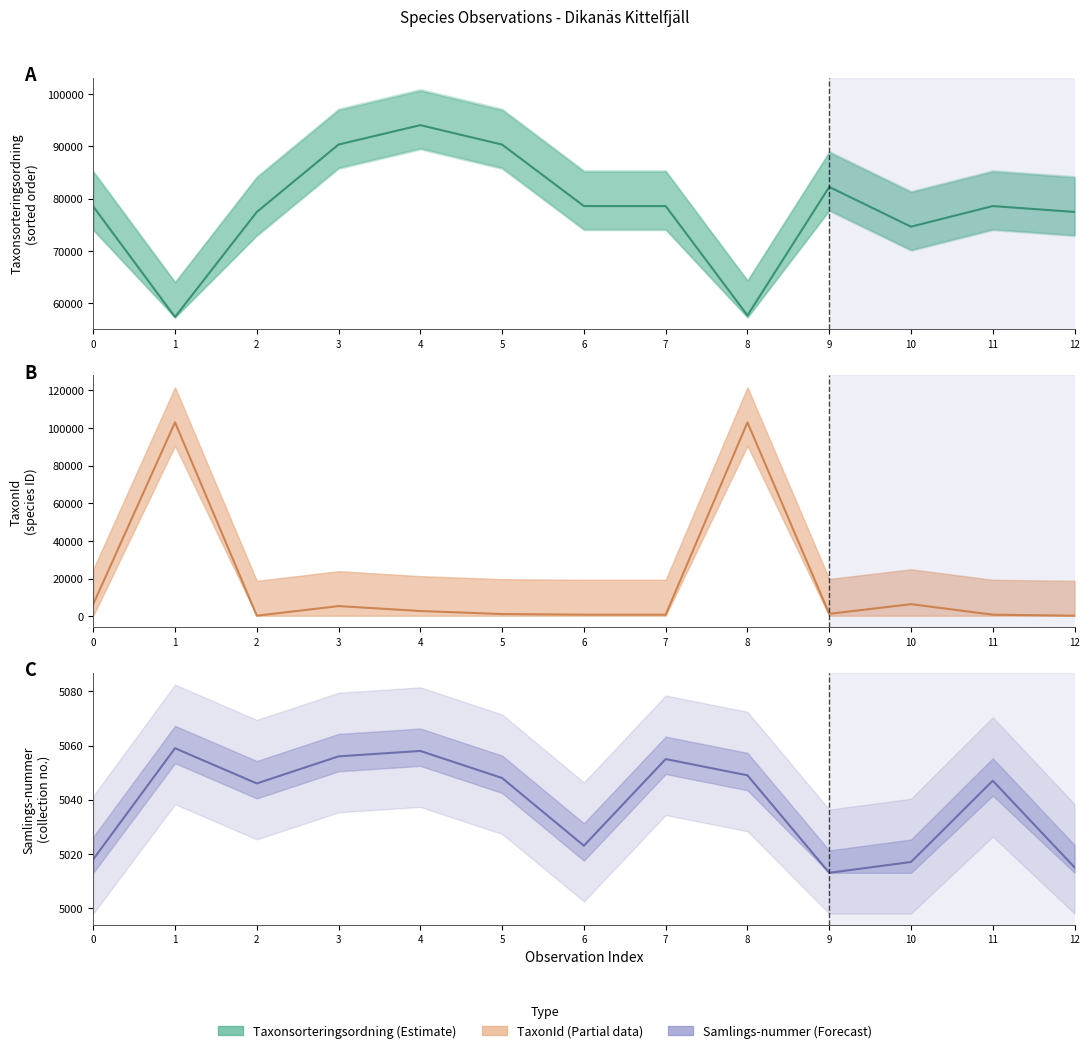

Is the value of TaxonId at 11 greater than the value of Taxonsorteringsordning at 8?

No